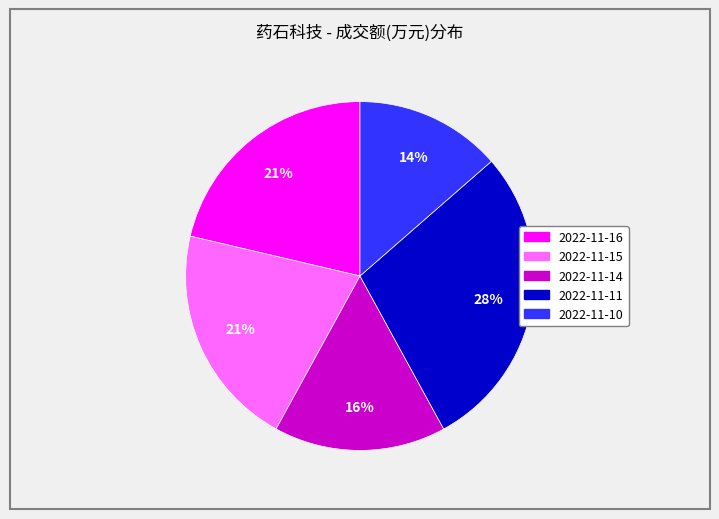

Do 2022-11-14 and 2022-11-15 together represent more than half of the pie?

No